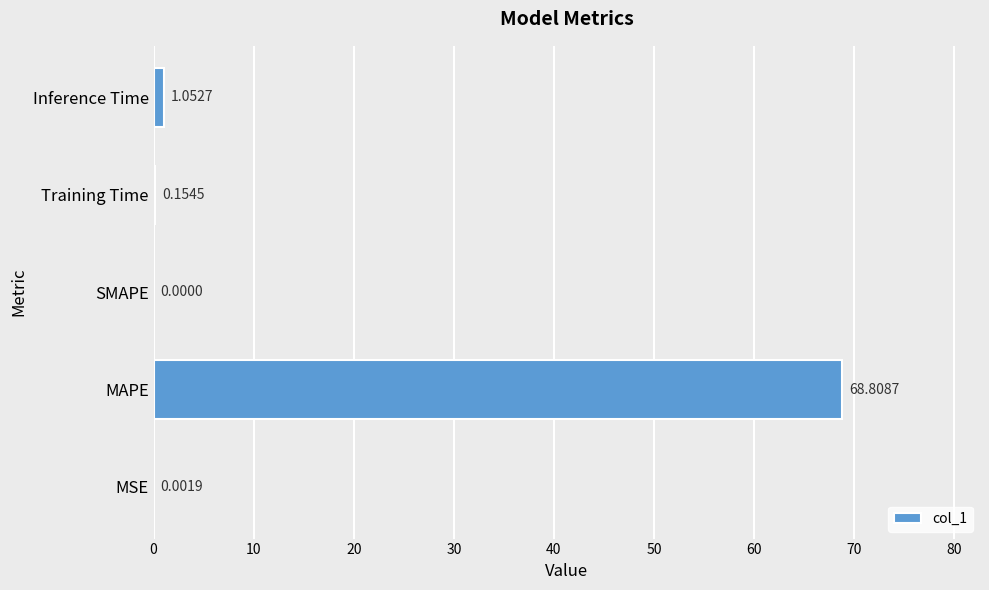

Which category has the highest value across all series?

MAPE